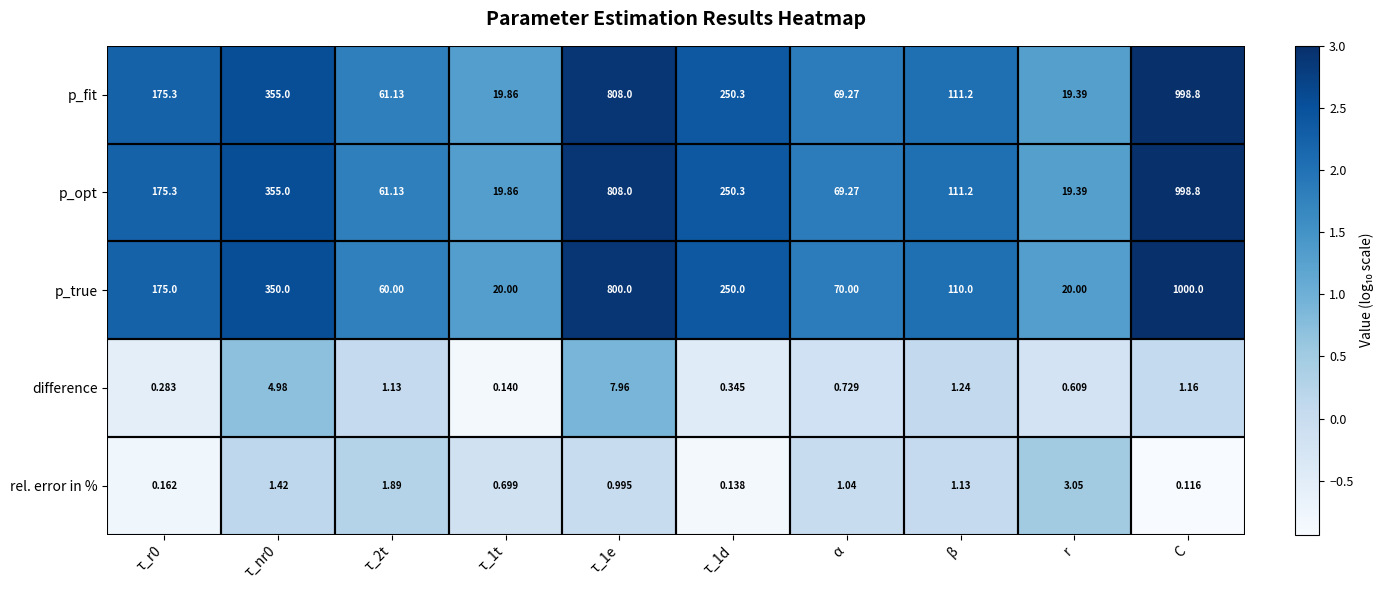

Between τ_2t and τ_1d, which series saw the biggest shift?

p_true